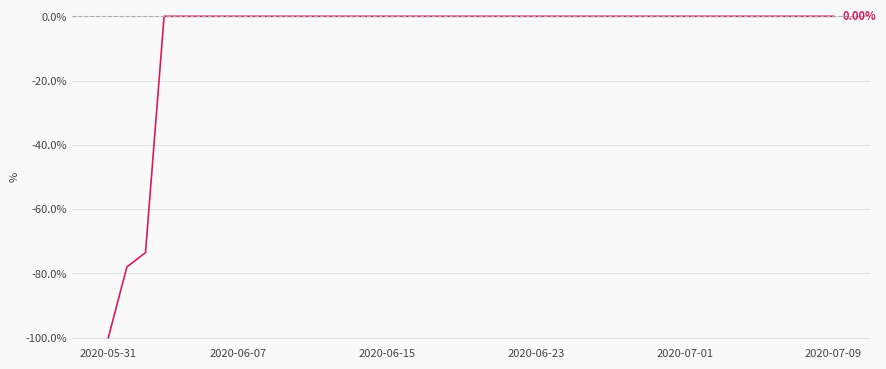

What is the difference between the maximum and minimum values?

100.0